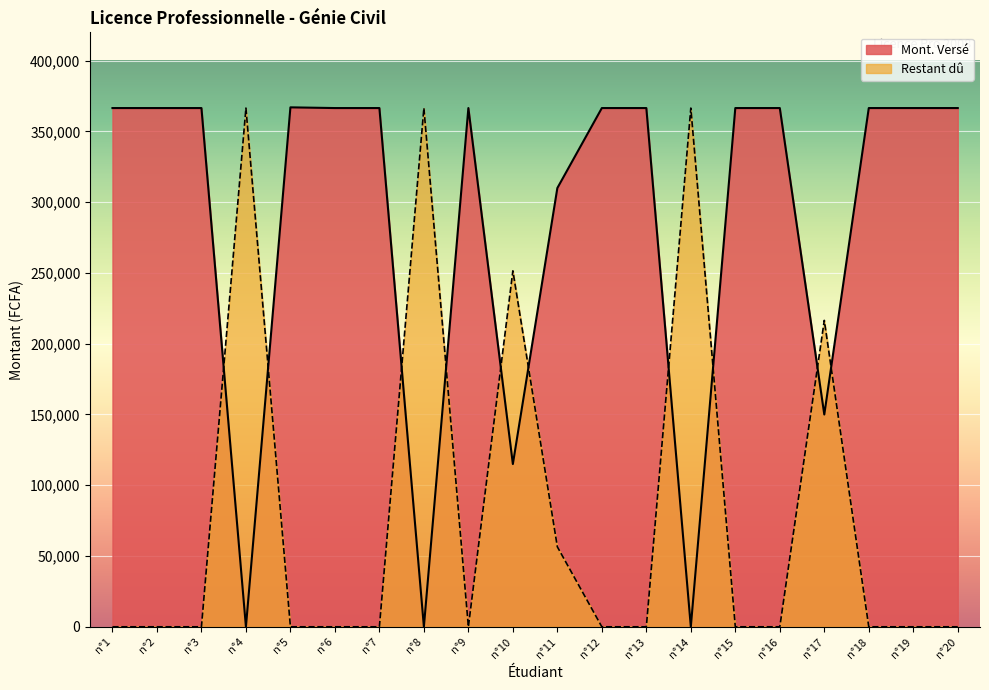

What is the difference between the maximum and minimum values in the Mont. Versé series?

367000